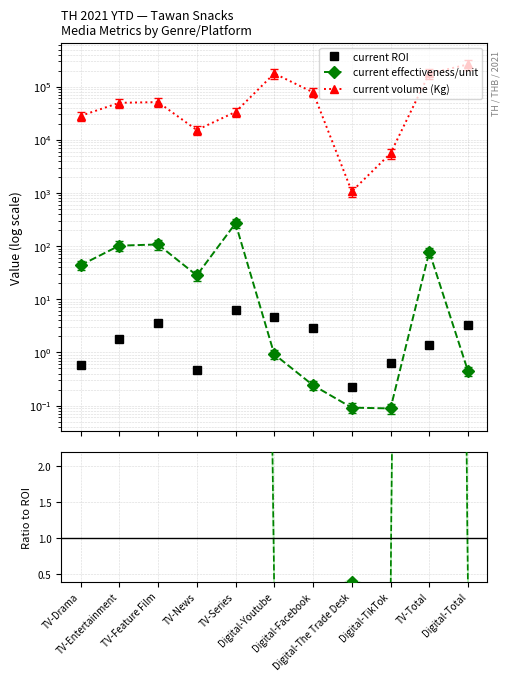

How many lines are shown in the chart?

3